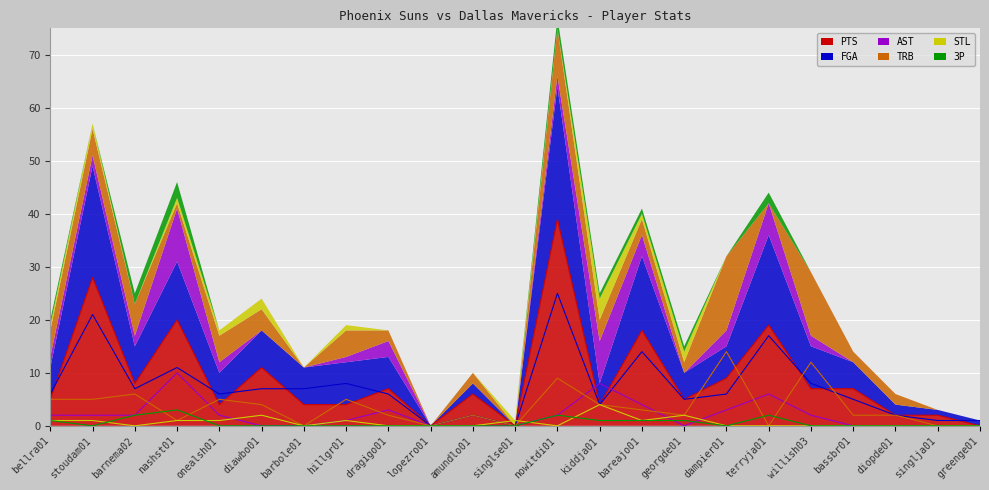

Reading left to right, extract all data points from this chart.

PTS: 5	28	8	20	4	11	4	4	7	0	6	0	39	4	18	5	9	19	7	7	2	2	0
FGA: 6	21	7	11	6	7	7	8	6	0	2	0	25	4	14	5	6	17	8	5	2	1	1
AST: 2	2	2	10	2	0	0	1	3	0	0	0	2	8	4	0	3	6	2	0	0	0	0
TRB: 5	5	6	1	5	4	0	5	2	0	2	0	9	4	3	2	14	0	12	2	2	0	0
STL: 1	1	0	1	1	2	0	1	0	0	0	1	0	4	1	2	0	0	0	0	0	0	0
3P: 1	0	2	3	0	0	0	0	0	0	0	0	2	1	1	1	0	2	0	0	0	0	0